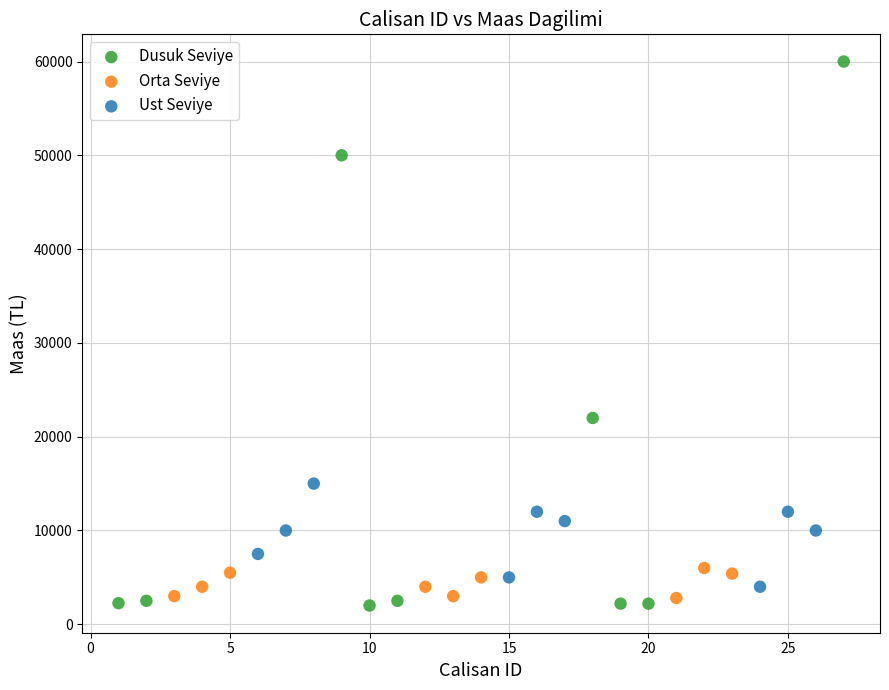

Which series has the largest Y range (max minus min)?

Dusuk Seviye